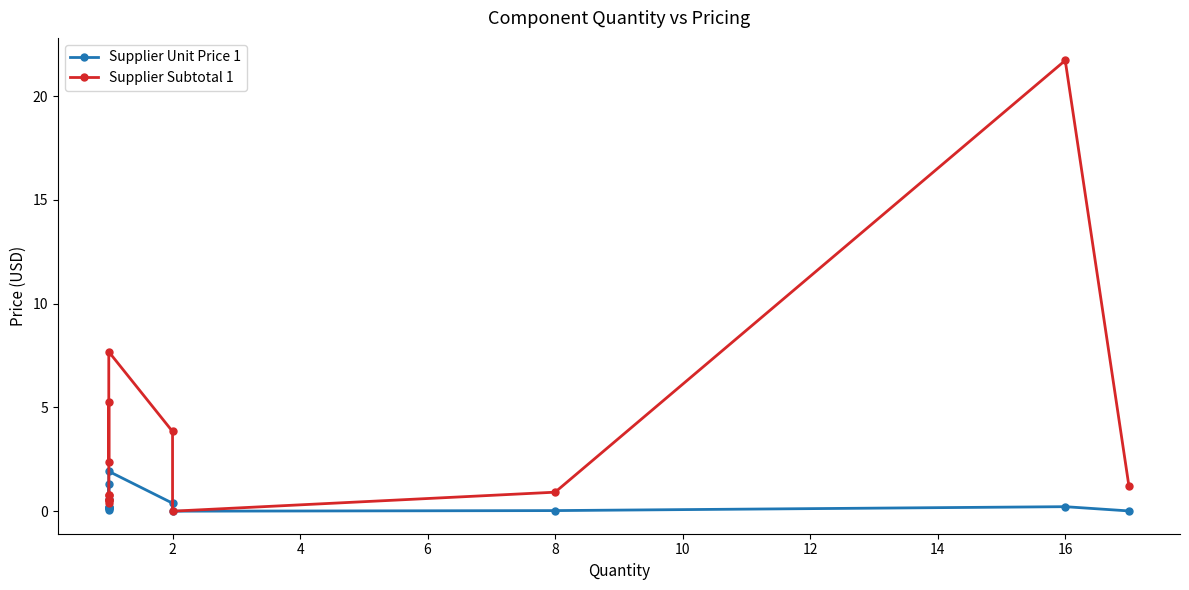

What is the difference between the maximum and second lowest values in the Supplier Subtotal 1 series?

21.3